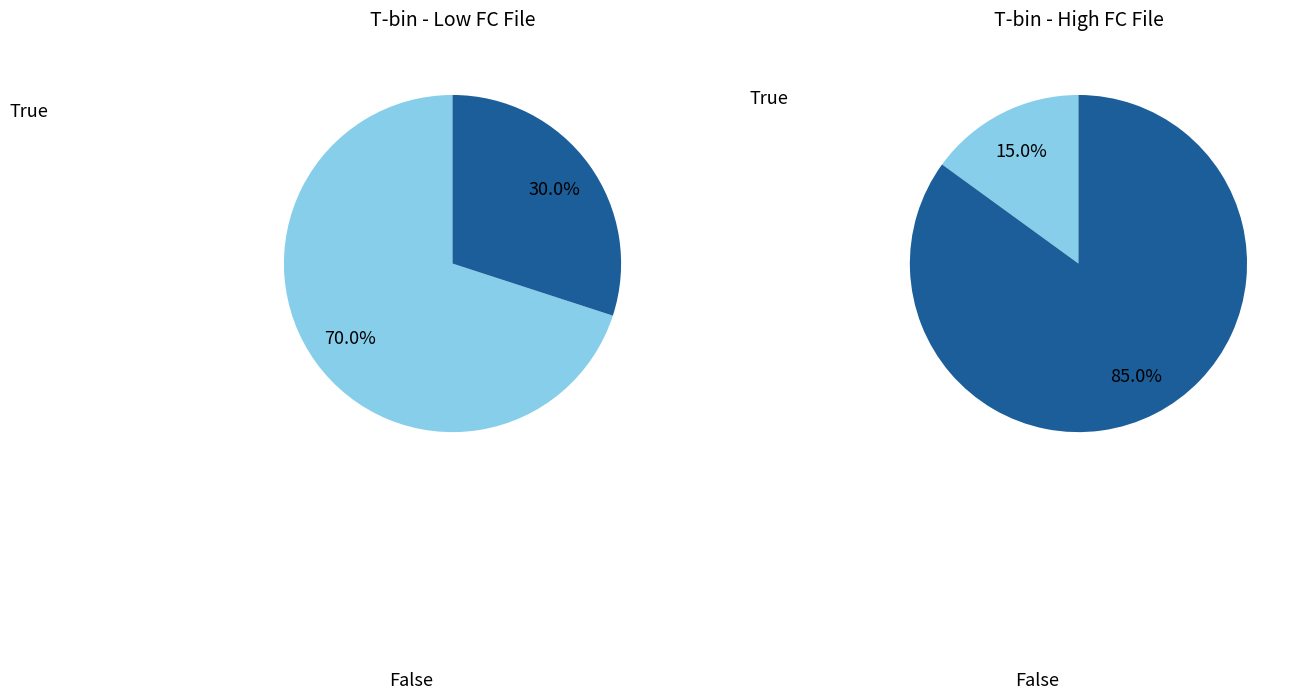

Is it true that 11 is 11% of the pie?

False